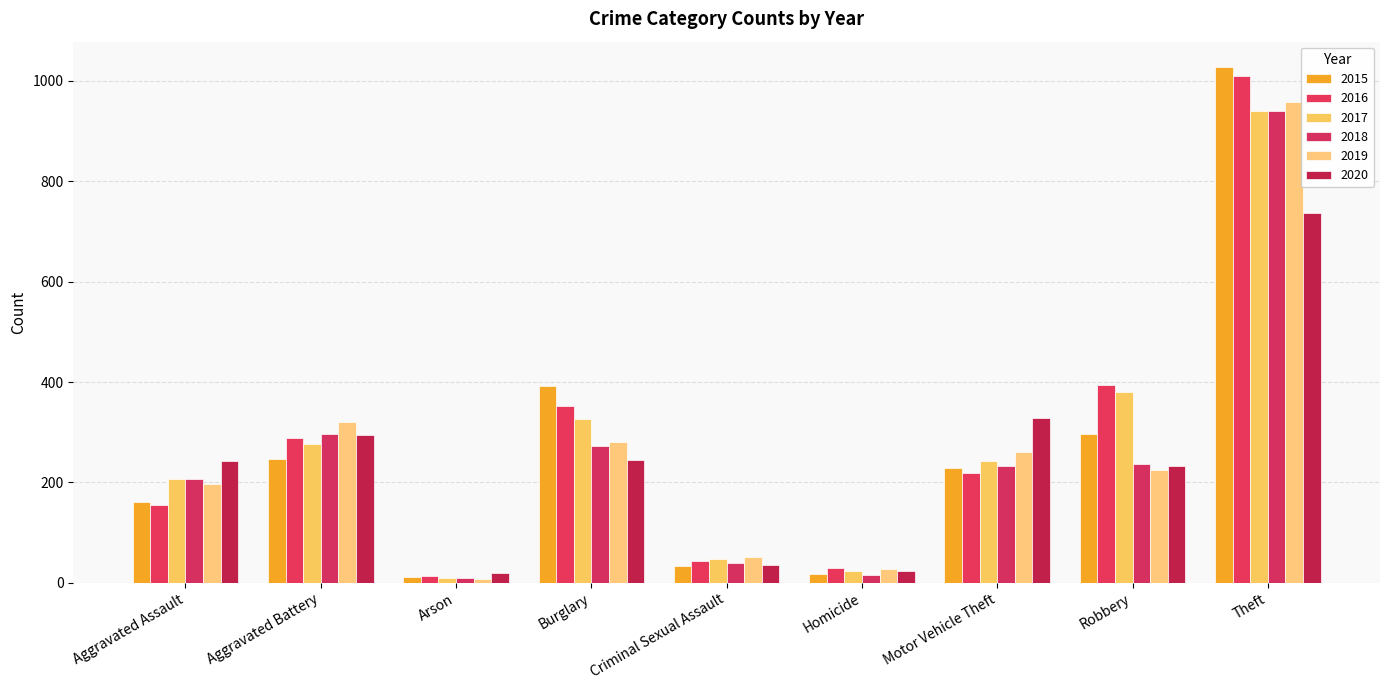

At which category is the sum across all series the highest?

Theft